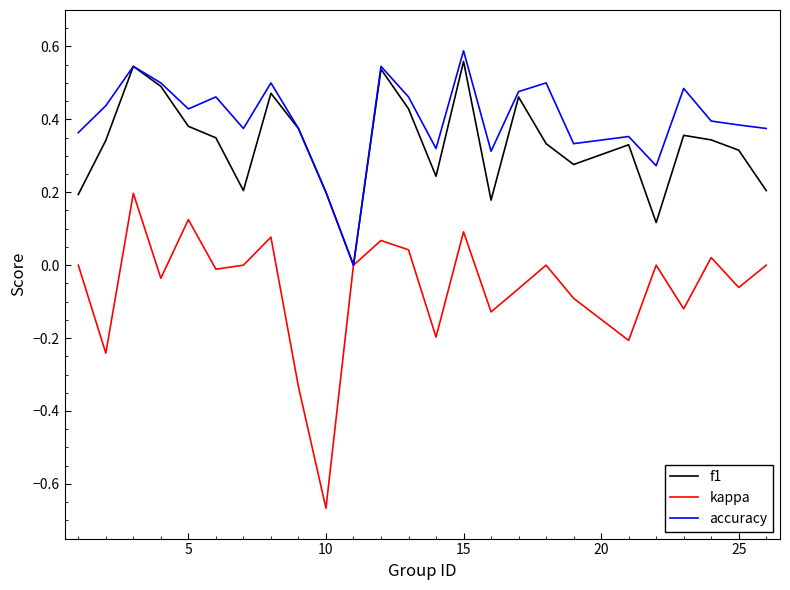

Which series has the widest spread of values?

kappa